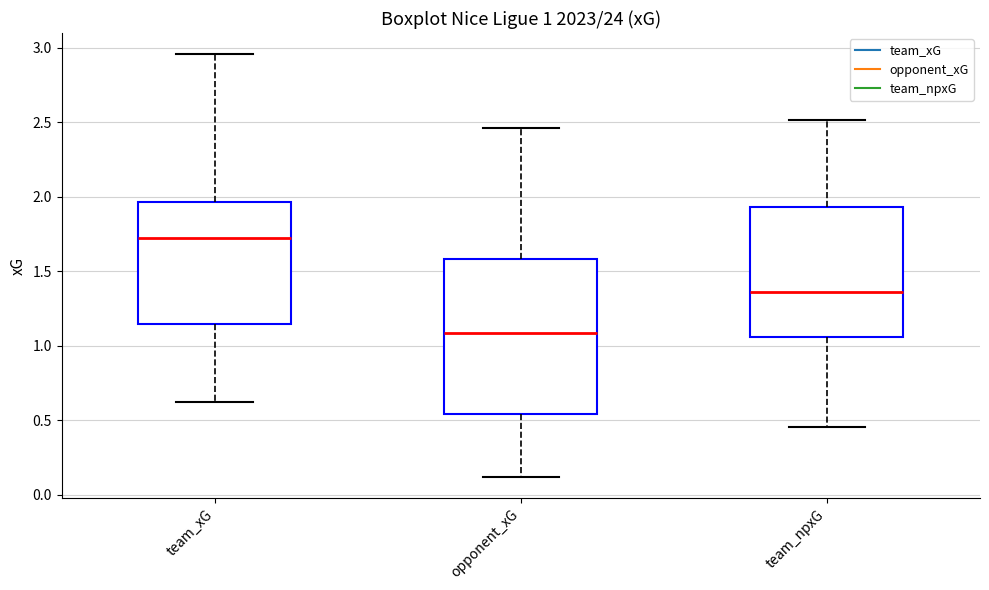

Which box is the tallest, from its lower edge to its upper edge?

opponent_xG